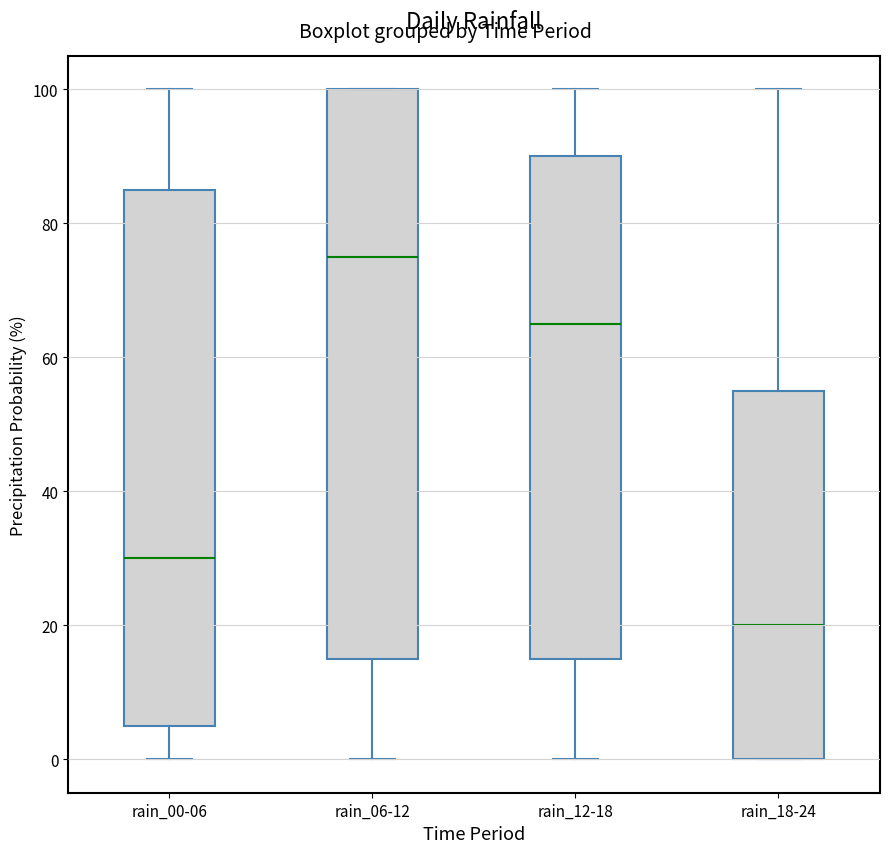

Where is the lower edge of the box for rain_00-06 on the y-axis? The values are not printed on the chart, so give them approximately, as read against the axis.

6